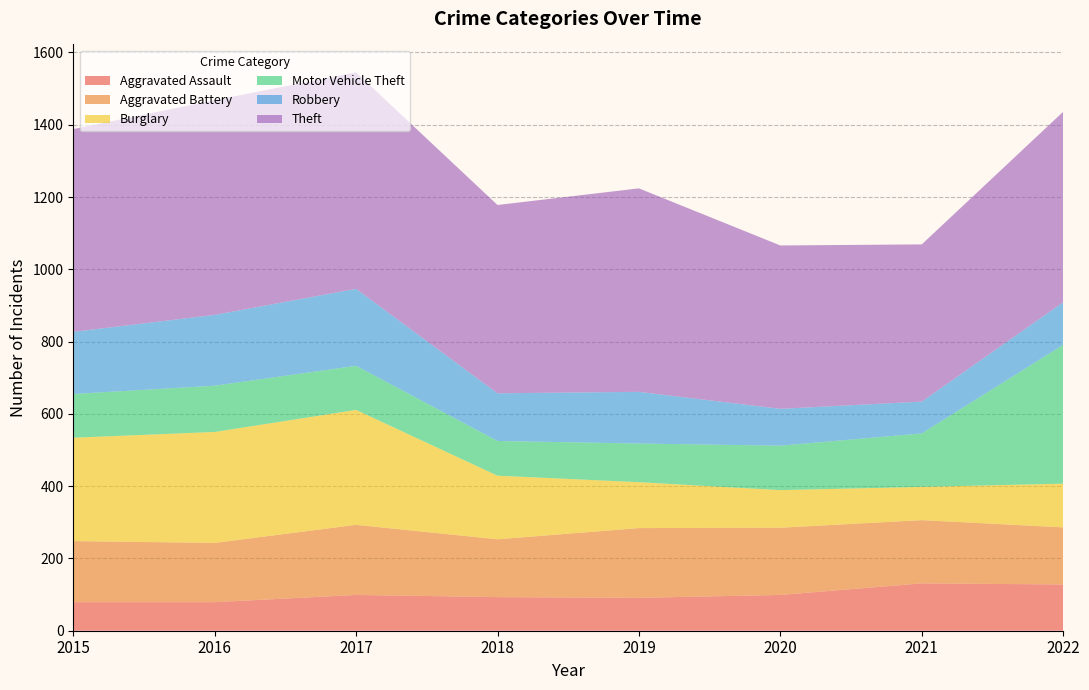

Reading left to right, what are all the values shown in this chart?

Aggravated Assault: 2015=79	2016=79	2017=99	2018=93	2019=91	2020=99	2021=131	2022=128
Aggravated Battery: 2015=169	2016=164	2017=194	2018=160	2019=193	2020=186	2021=175	2022=158
Burglary: 2015=286	2016=307	2017=318	2018=176	2019=127	2020=104	2021=92	2022=121
Motor Vehicle Theft: 2015=121	2016=128	2017=122	2018=96	2019=107	2020=123	2021=148	2022=384
Robbery: 2015=172	2016=196	2017=213	2018=132	2019=143	2020=102	2021=88	2022=118
Theft: 2015=561	2016=594	2017=599	2018=521	2019=563	2020=452	2021=435	2022=527